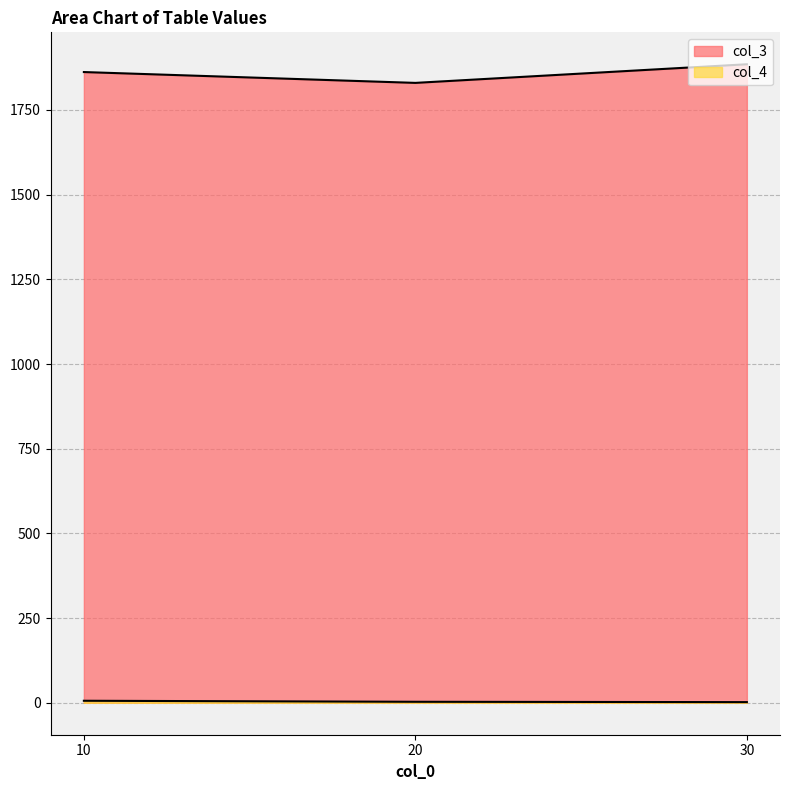

Reading right to left, transcribe all the data shown in this chart.

col_3: 30=1885	20=1830	10=1862
col_4: 30=2	20=3	10=6